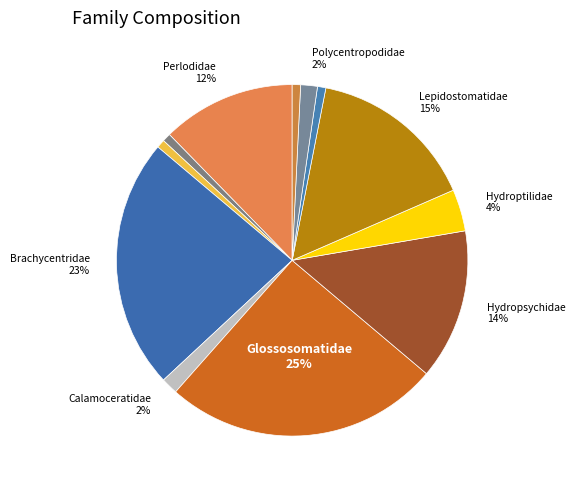

Count the number of slices in the pie.

12